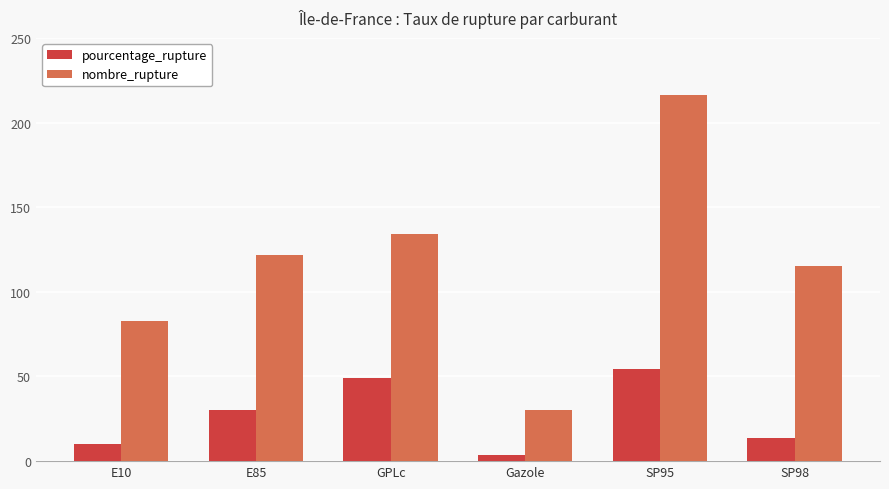

Which series changed the most between GPLc and SP95?

nombre_rupture